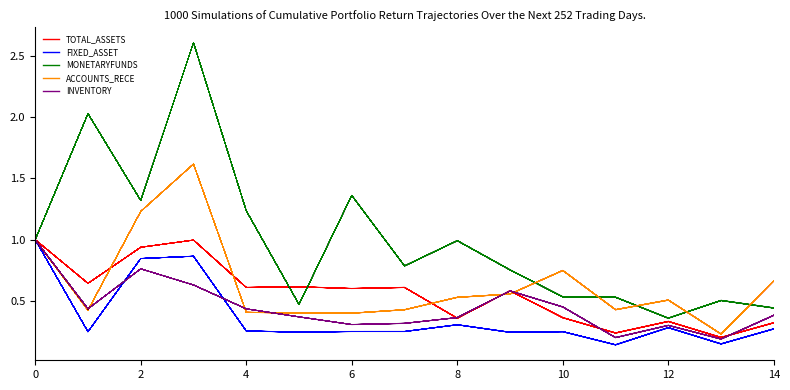

What is the label of the 5th point from the right?

10